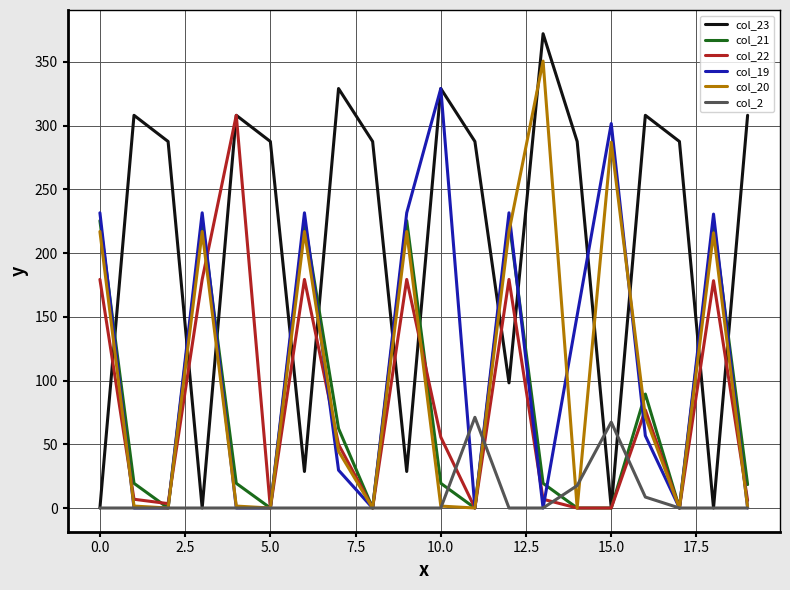

What is the maximum value for col_22?

308.0